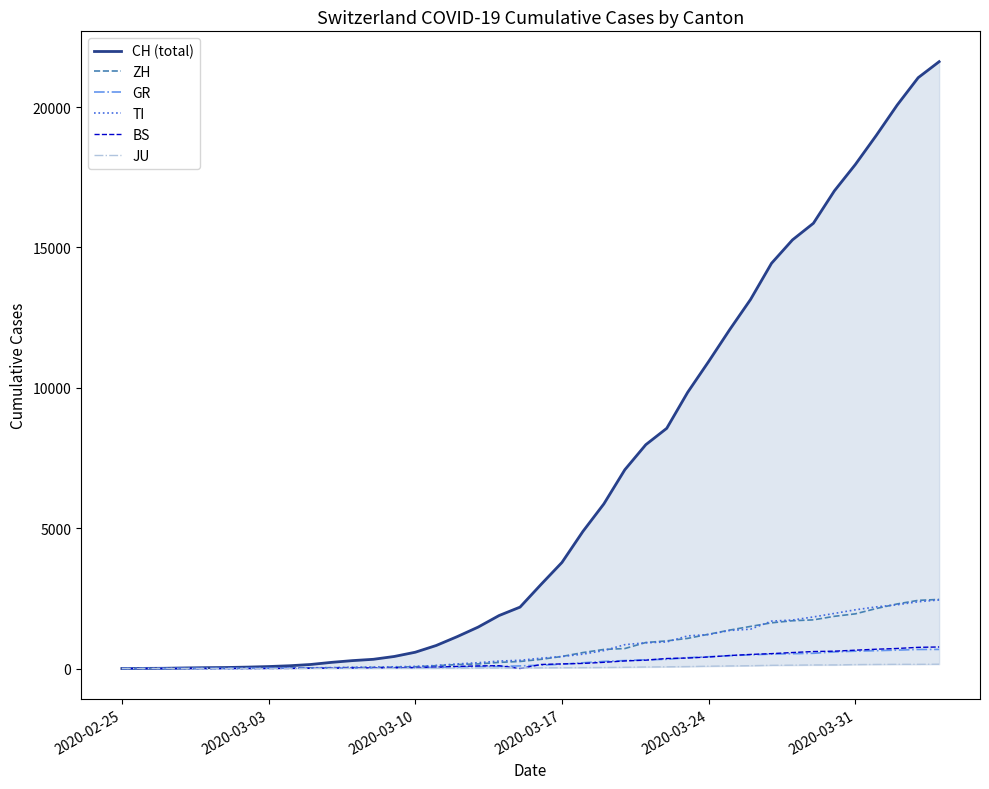

How many lines are shown in the chart?

6